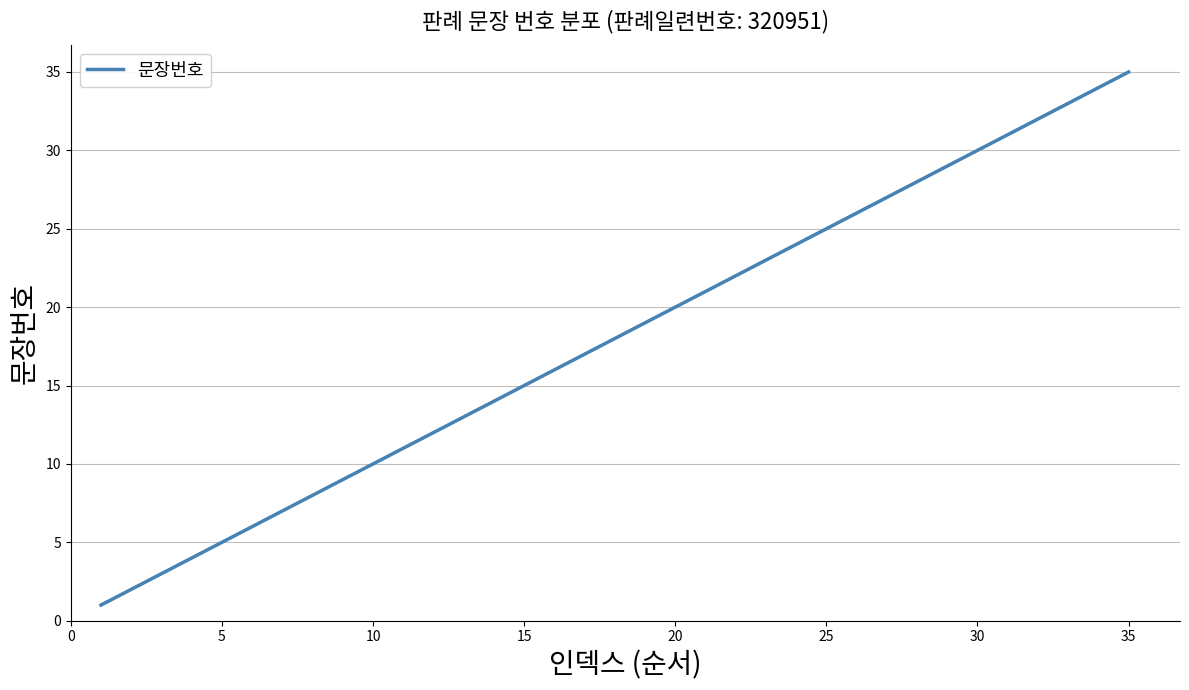

What is the greatest value displayed?

35